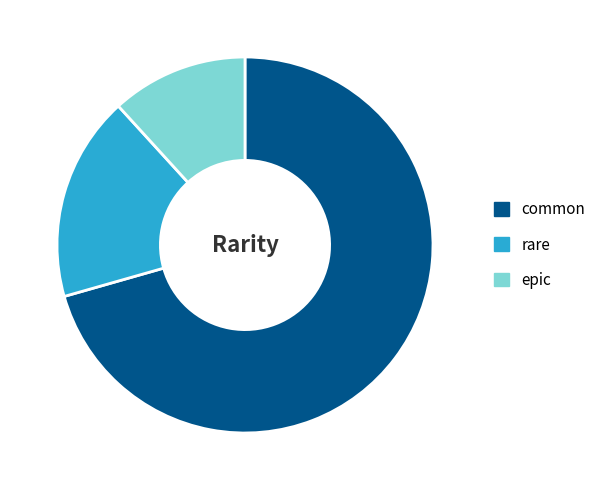

Which category accounts for the majority?

common